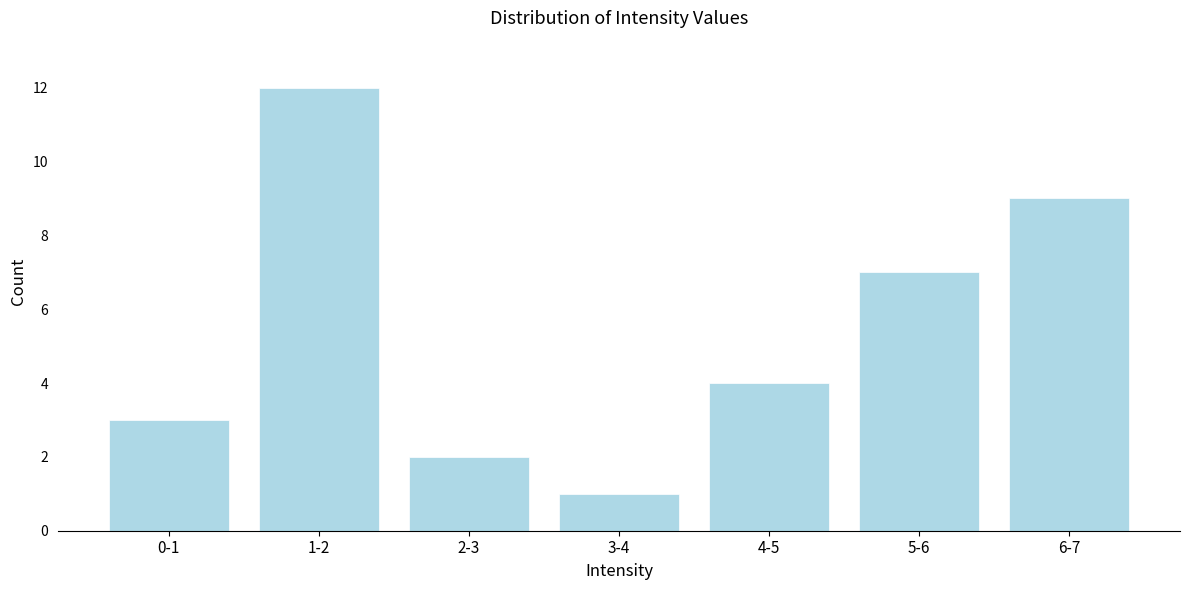

Reading left to right, extract all data points from this chart.

0-1=3	1-2=12	2-3=2	3-4=1	4-5=4	5-6=7	6-7=9